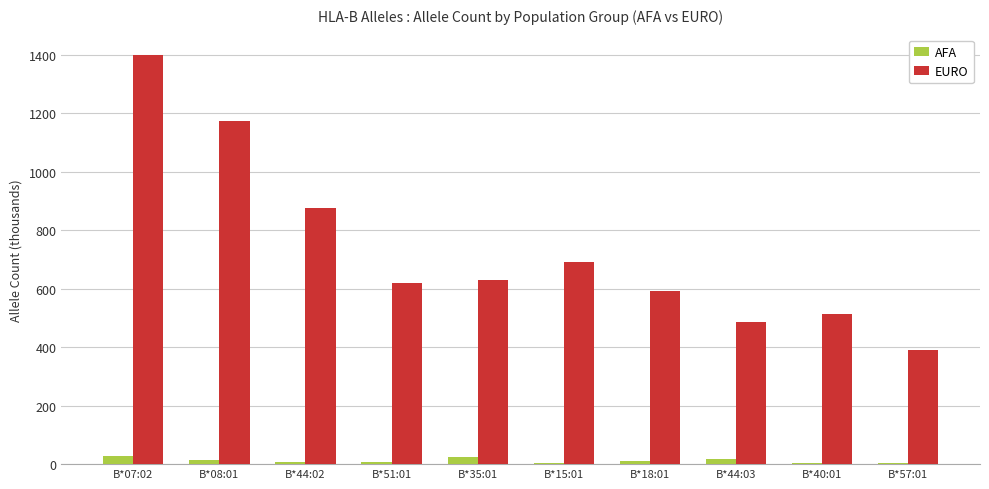

Between B*18:01 and B*44:03, which series saw the biggest shift?

EURO